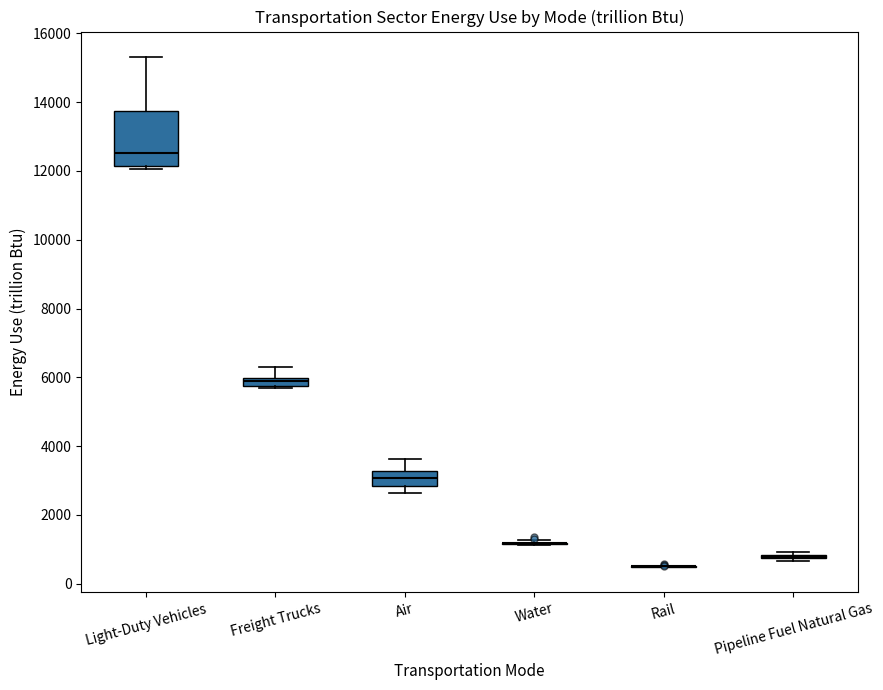

Which box is the tallest, from its lower edge to its upper edge?

Light-Duty Vehicles